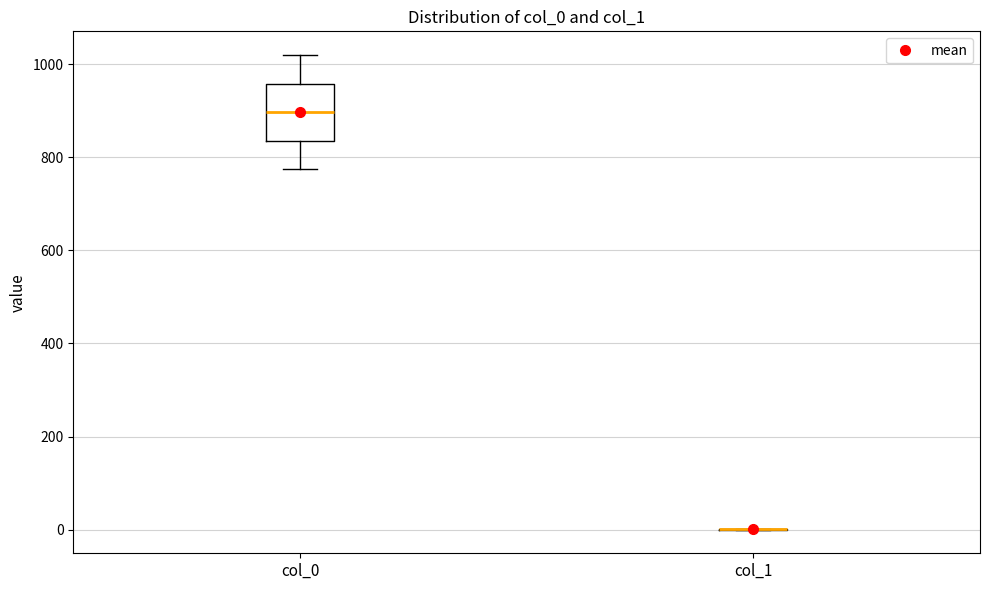

Reading left to right, transcribe this box plot: for each box, give where its median line is, the range the box spans, and where its two whiskers end, as read against the y-axis. The values are not printed on the chart, so give them approximately, as read against the axis.

col_0: median 900, box 840 to 960, whiskers 780 to 1020
col_1: box collapsed to a line at 0, whiskers 0 to 0